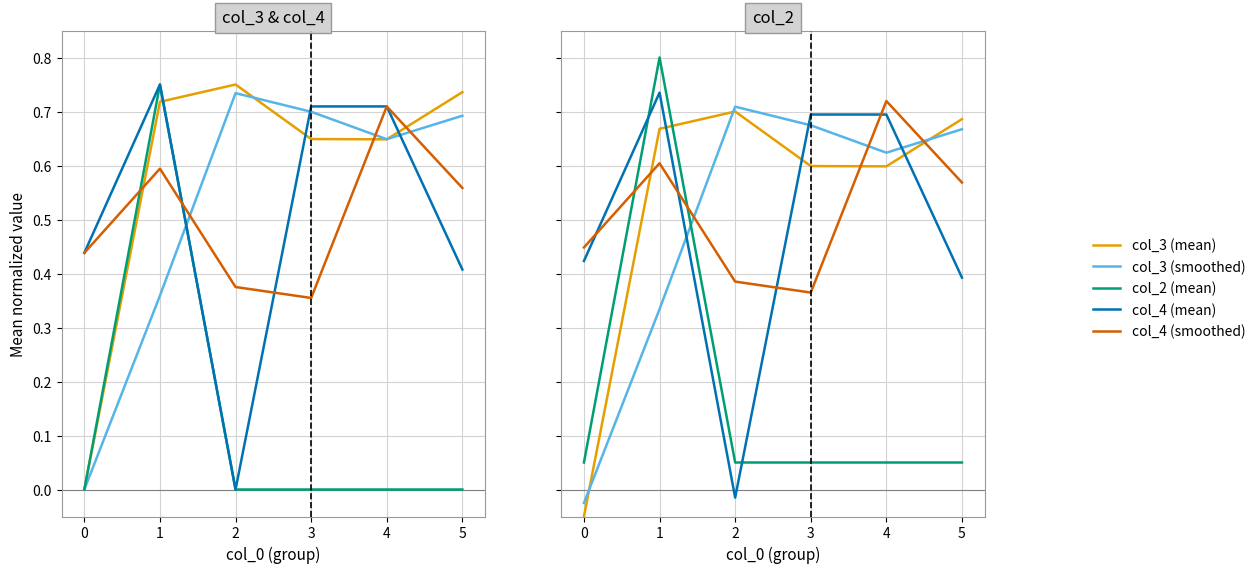

At how many categories does at least one series exceed 0?

6